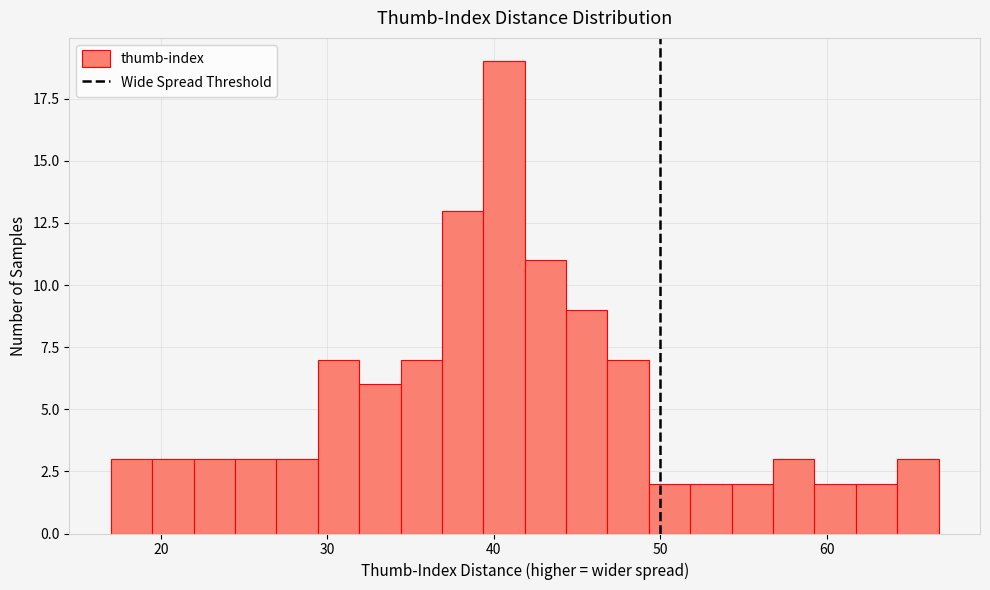

Around what value on the x-axis is the tallest bar? Give the approximate position of its centre, as read against the axis.

41